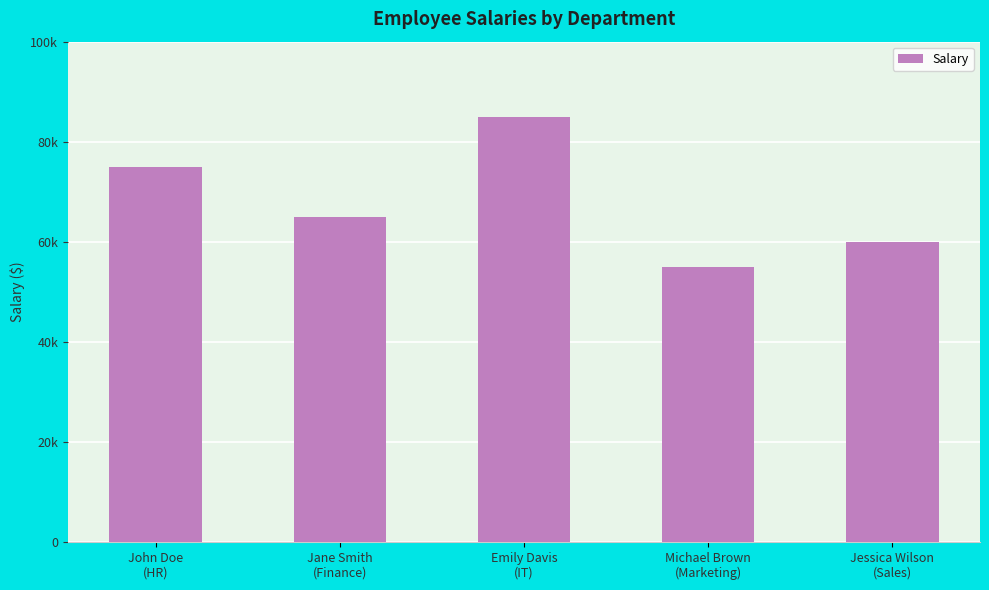

What is the ratio of the value at Michael Brown
(Marketing) to the value at Jane Smith
(Finance)?

0.8